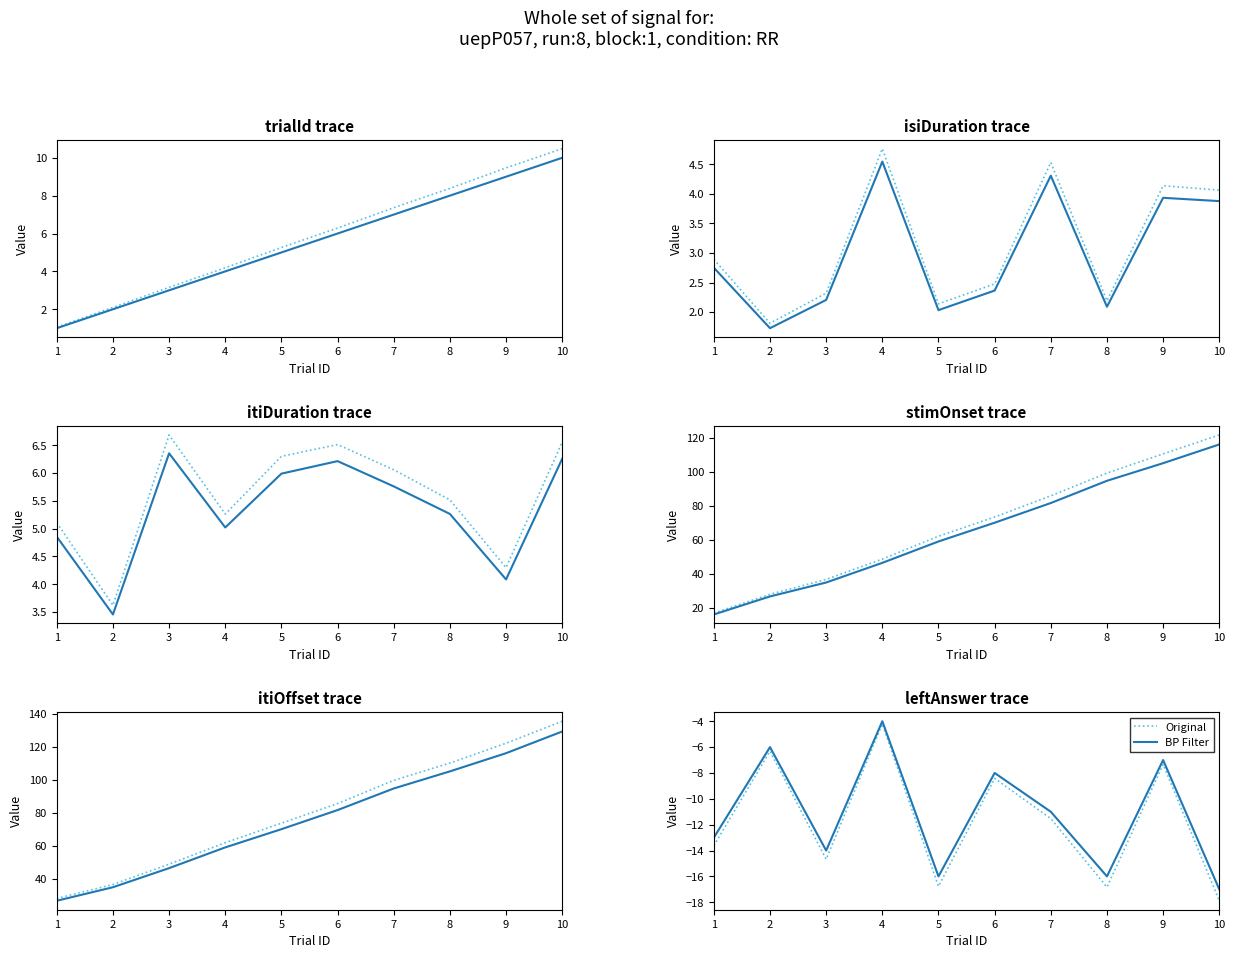

Is this an area chart (filled region under the line)?

No